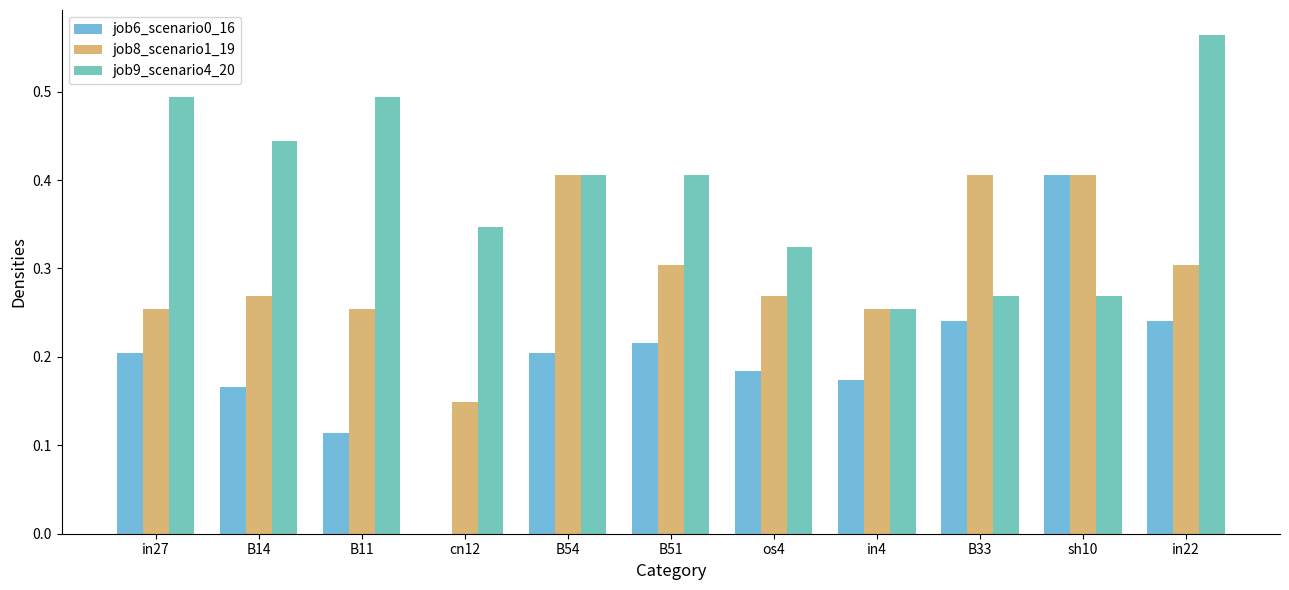

Is it true that job6_scenario0_16 equals 0.1 at B14?

False